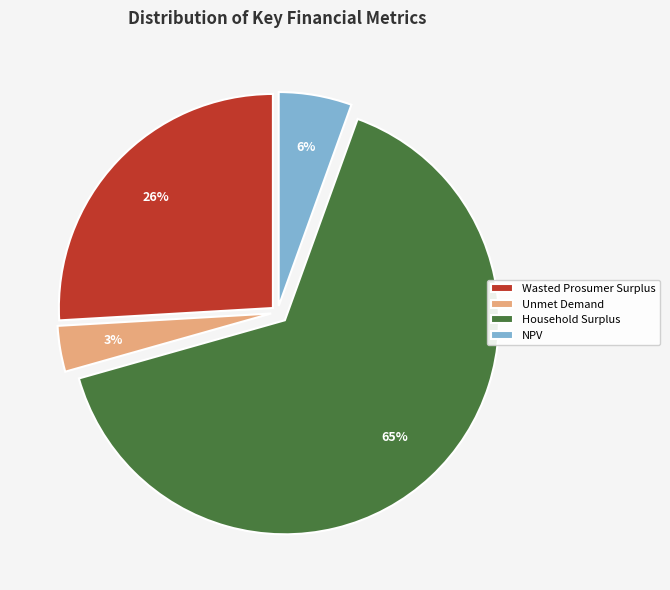

Count the number of slices in the pie.

4